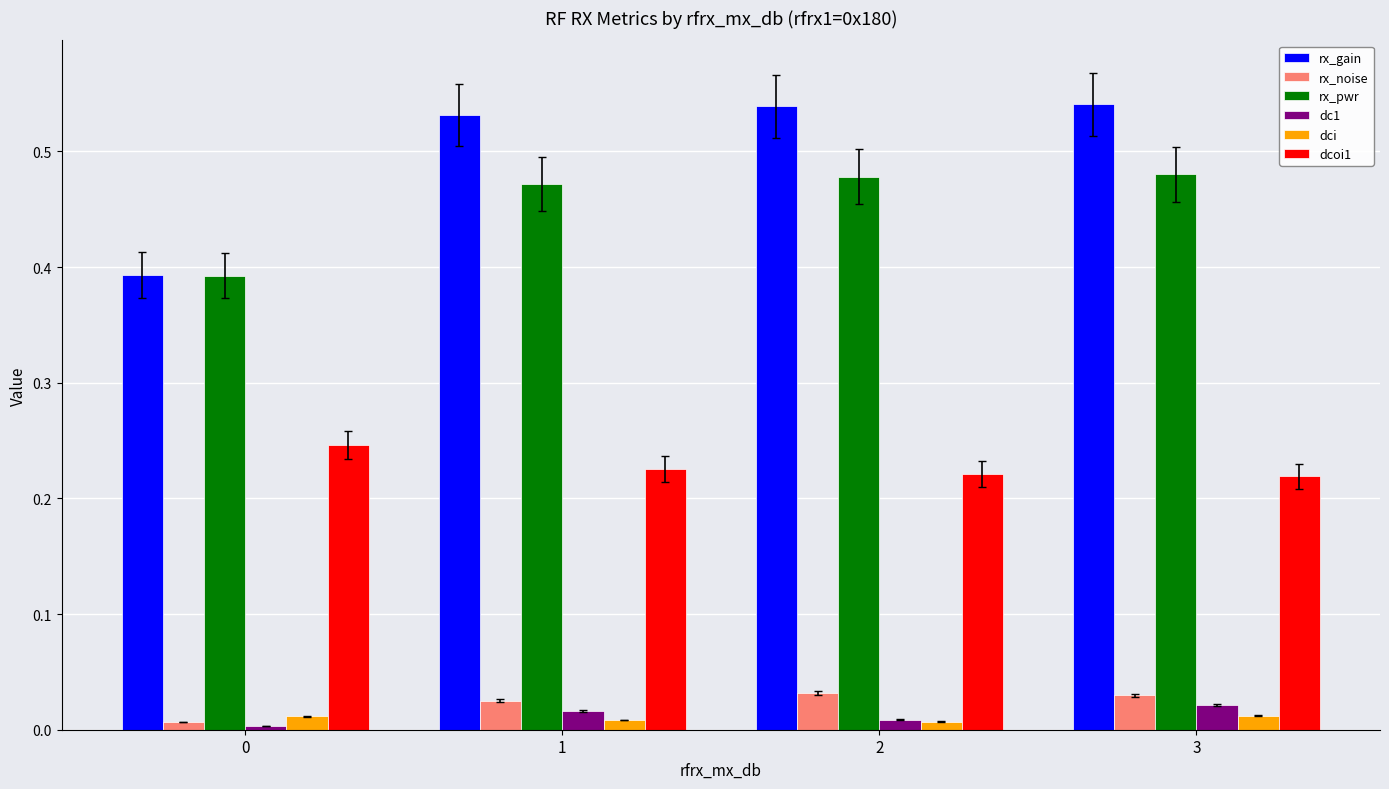

At how many categories does at least one series exceed 0?

4